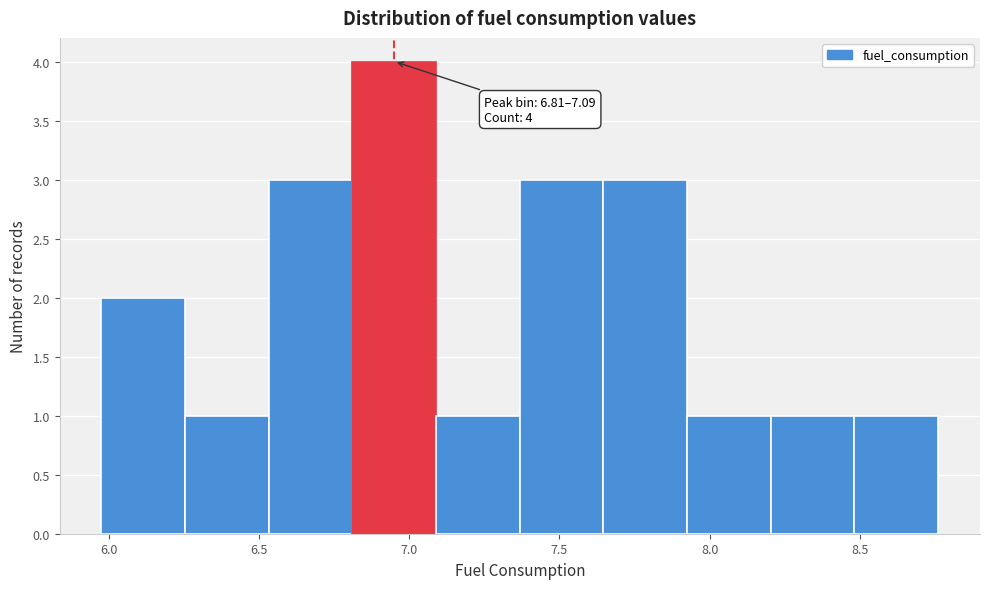

Over which range of the x-axis is the bar tallest?

6.80 to 7.10